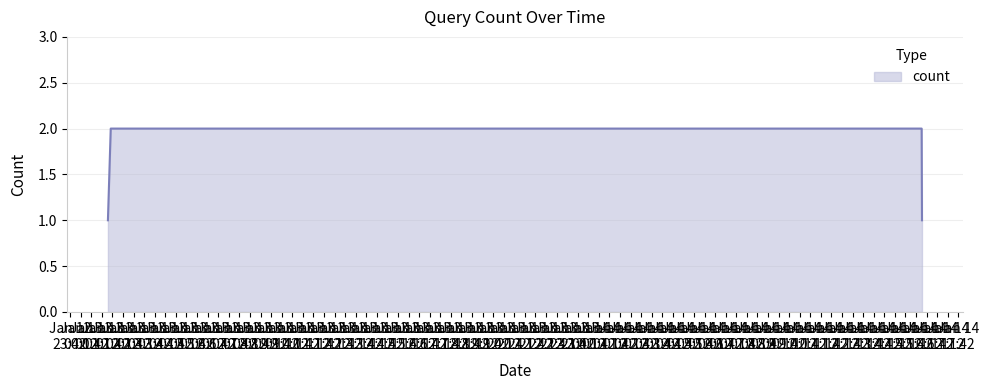

How many series are shown in this chart?

1